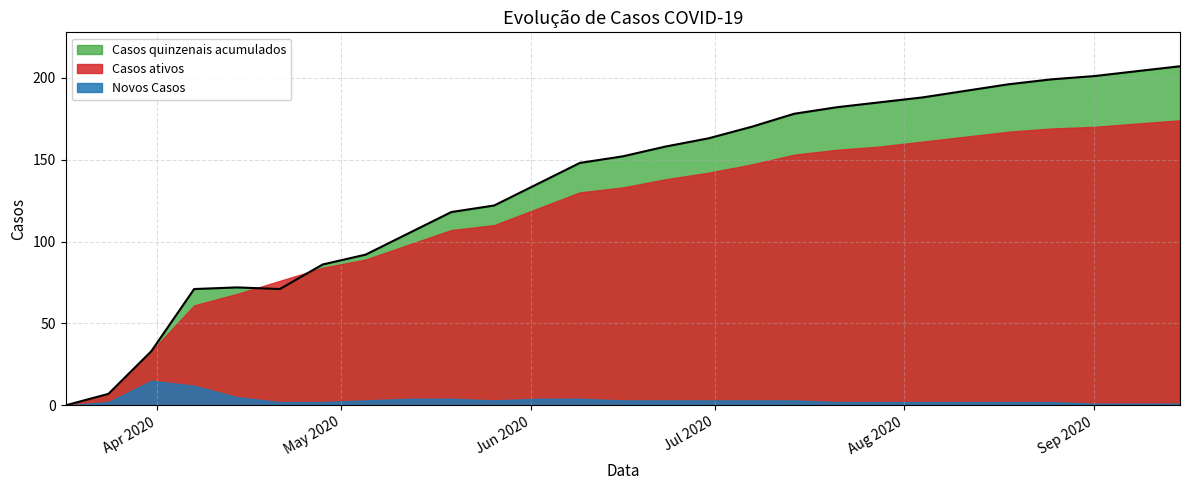

How many data points in Novos Casos are less than 3?

13